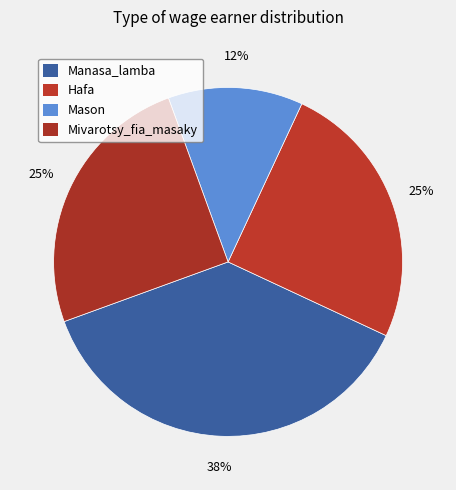

What percentage do Mason and Hafa together represent?

37.5%